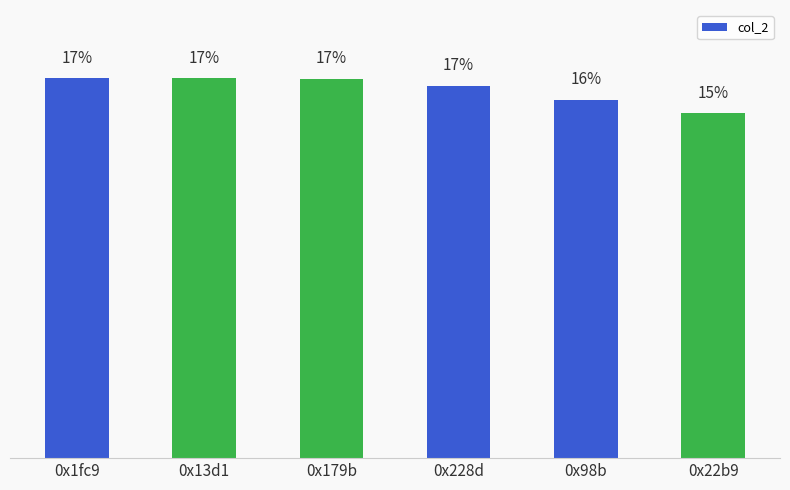

At which label is the value closest to 16?

0x98b